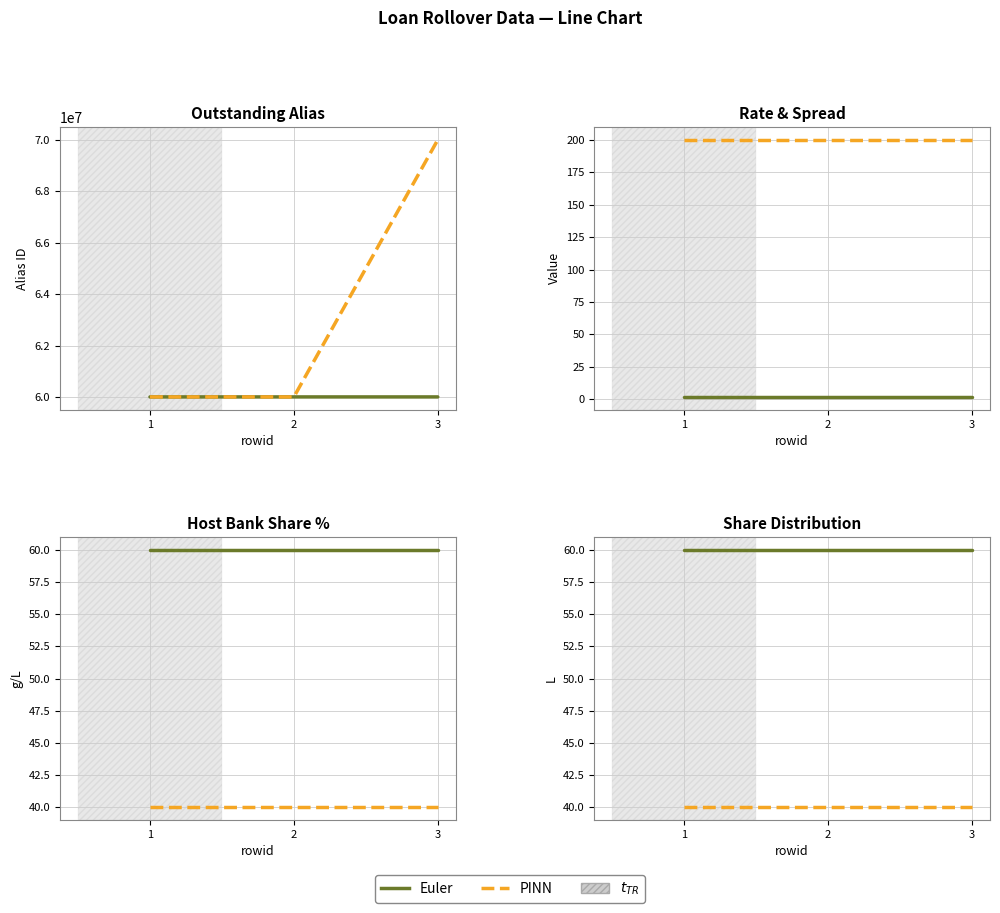

Which series has the largest range (max minus min)?

Euler